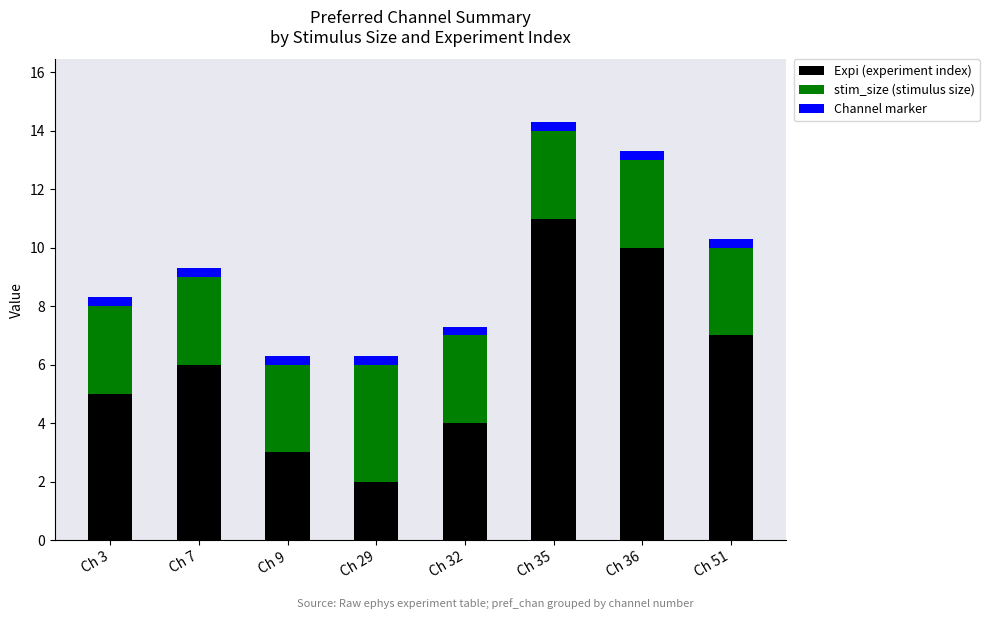

Count the number of categories in the chart.

8